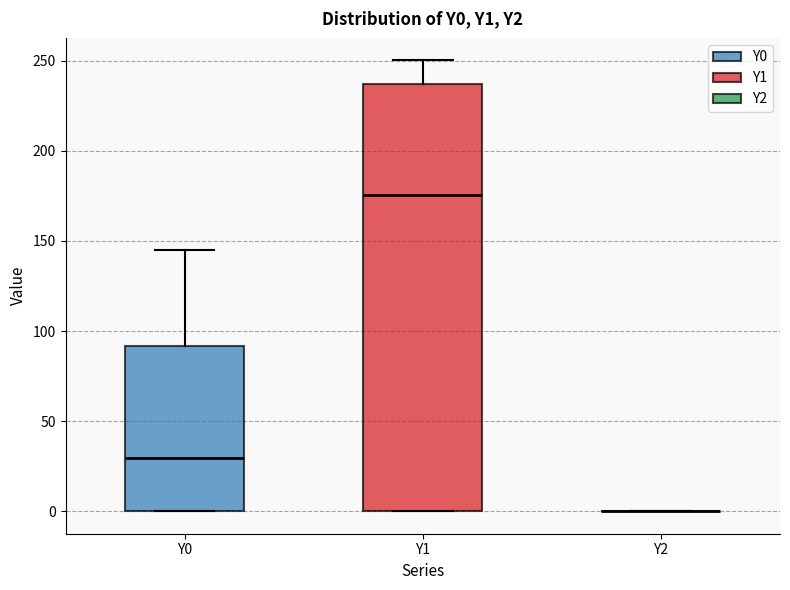

Which box is the tallest, from its lower edge to its upper edge?

Y1